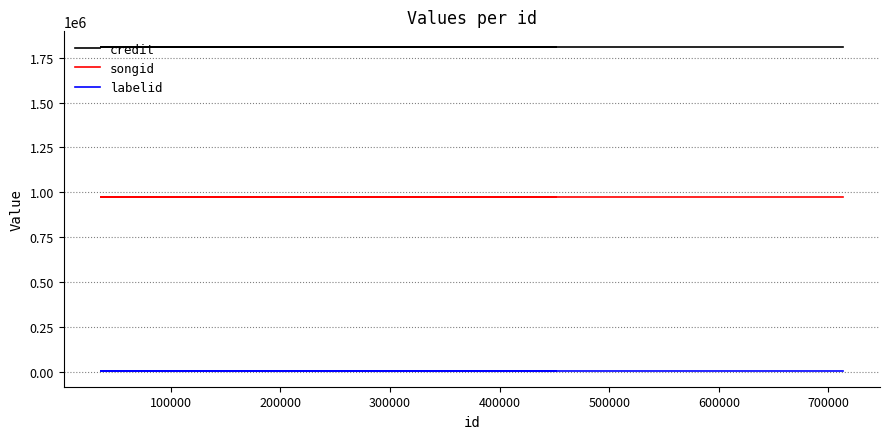

Does the chart have visible grid lines?

Yes